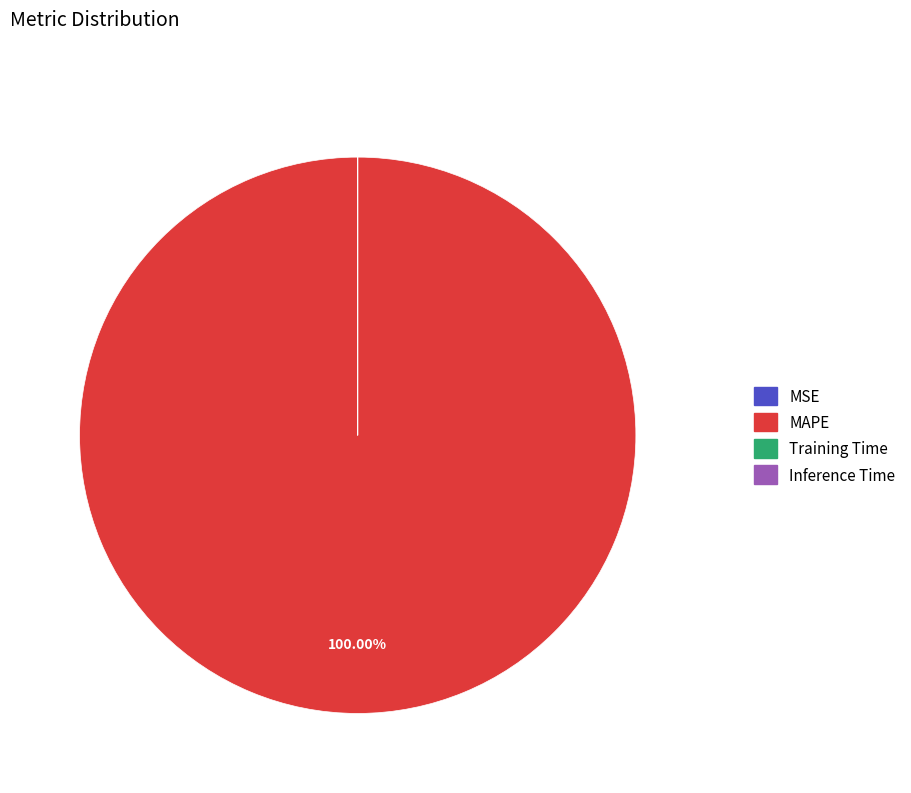

Does any single category account for the majority?

Yes